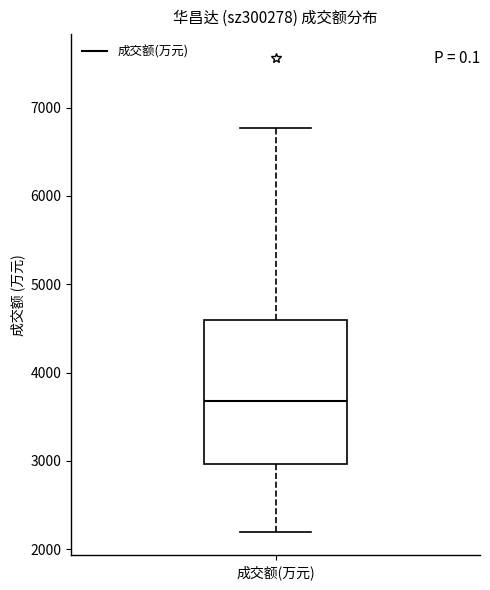

Transcribe this box plot: give where the median line is, the range the box spans, and where the two whiskers end, as read against the y-axis. The values are not printed on the chart, so give them approximately, as read against the axis.

median 3700, box 3000 to 4600, whiskers 2200 to 6800